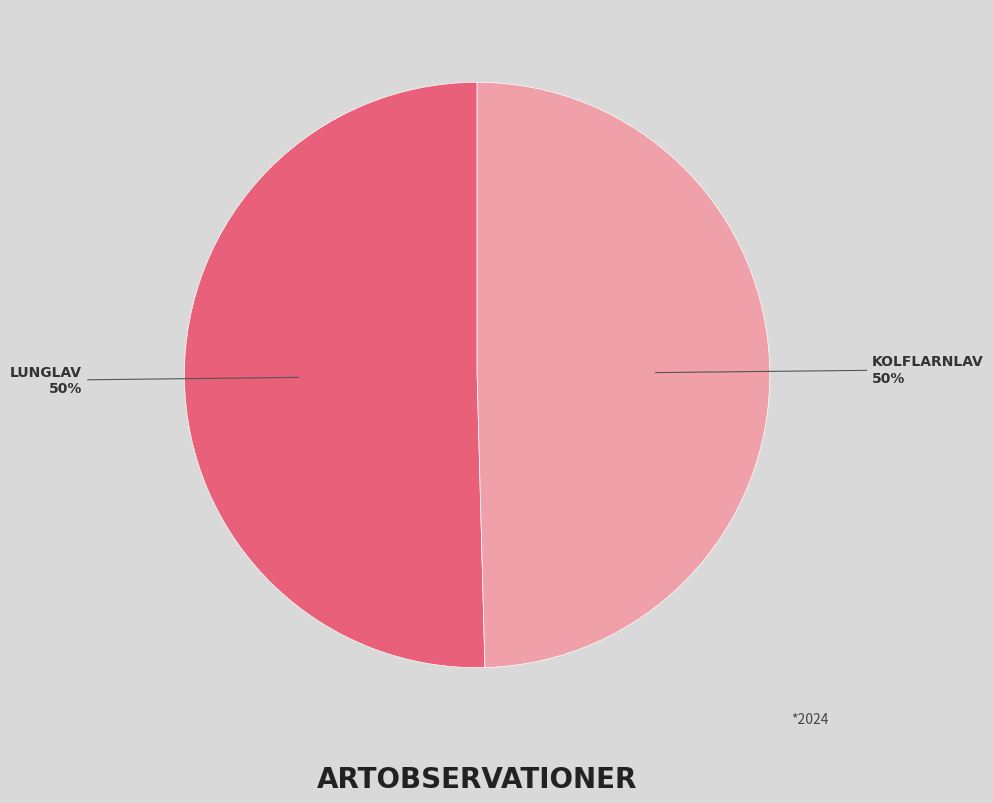

To the nearest percent, what is the average slice percentage?

50%